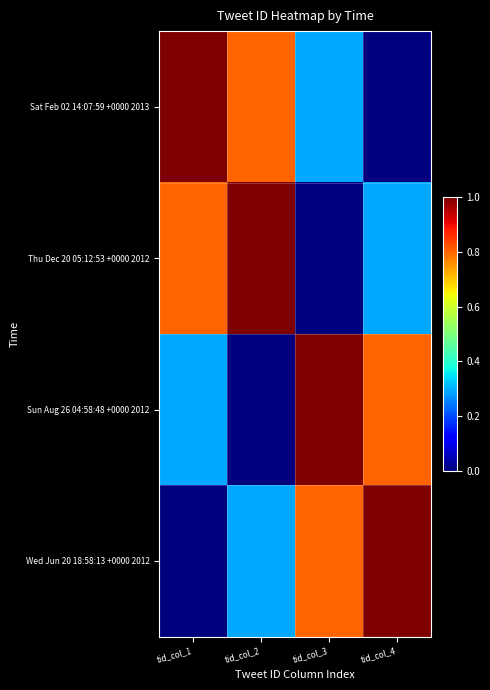

What is the total value across all series at tid_col_2?

2.1